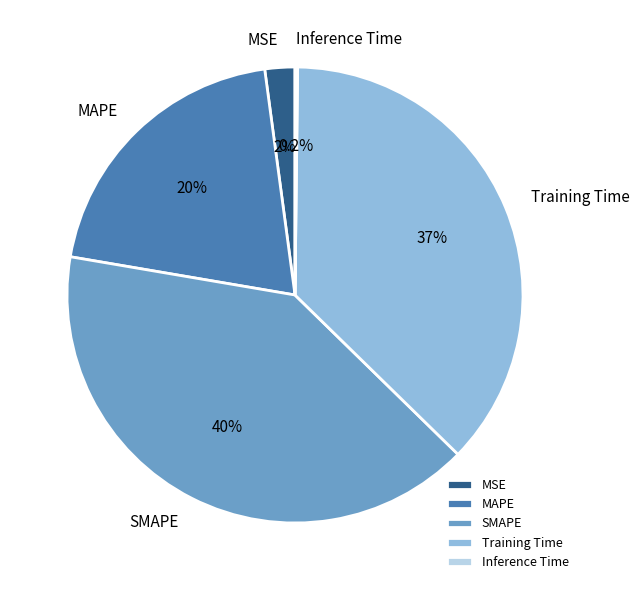

What is the largest slice in the pie chart?

SMAPE